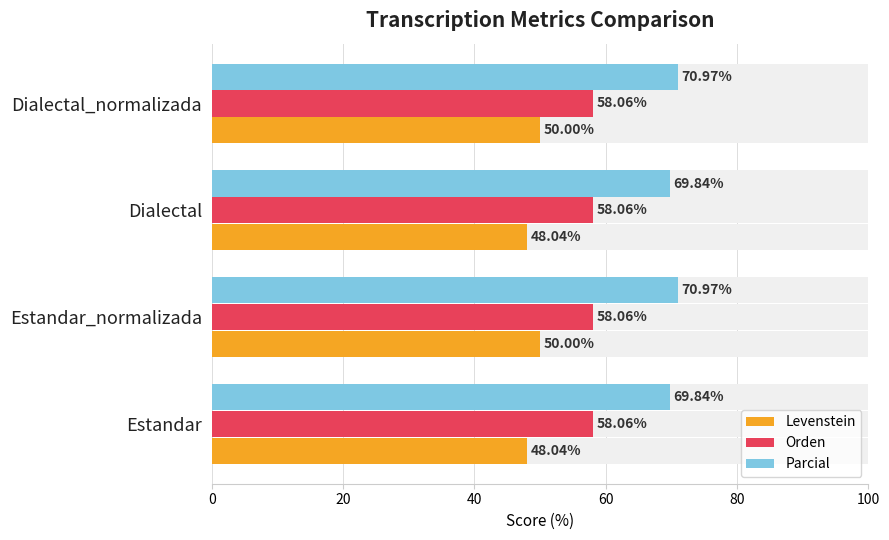

Are the bars horizontal?

Yes